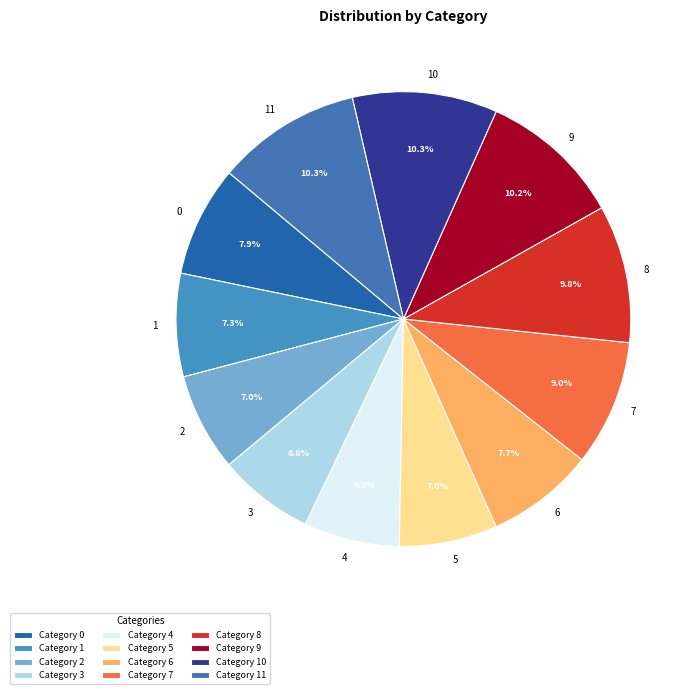

Approximately how many times larger is the value at 6 compared to 9?

0.8